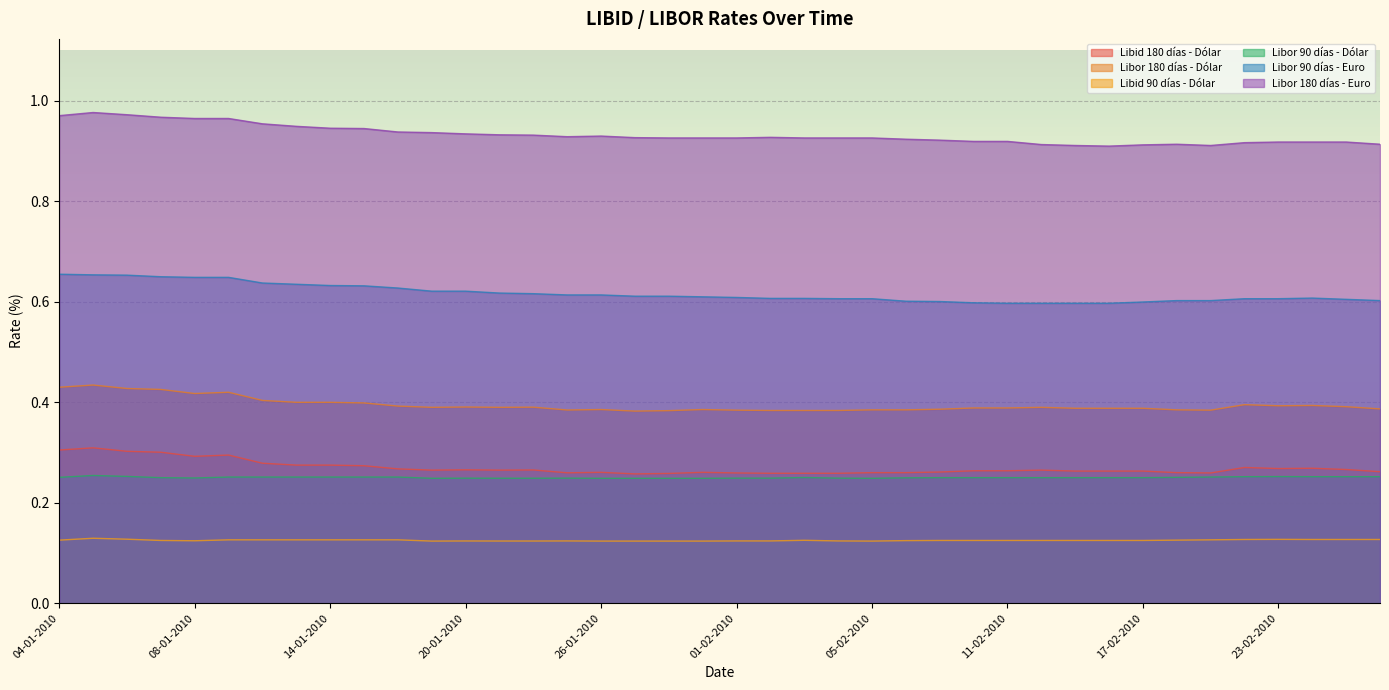

What is the label of the 38th point from the right?

06-01-2010